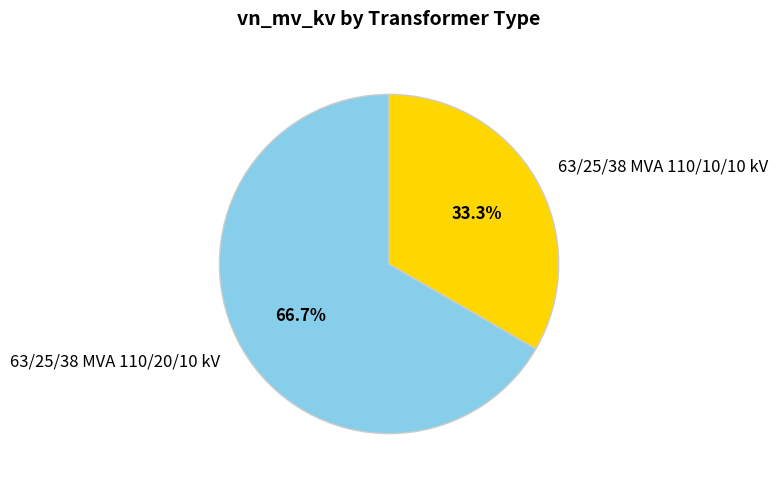

How many segments does this pie chart have?

2